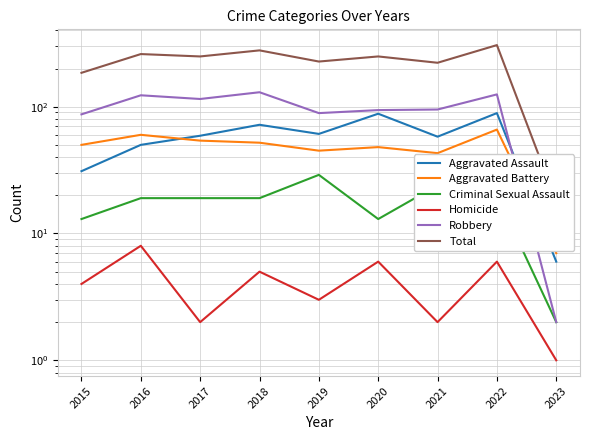

What is the spread (max minus min) of values at 2022?

300